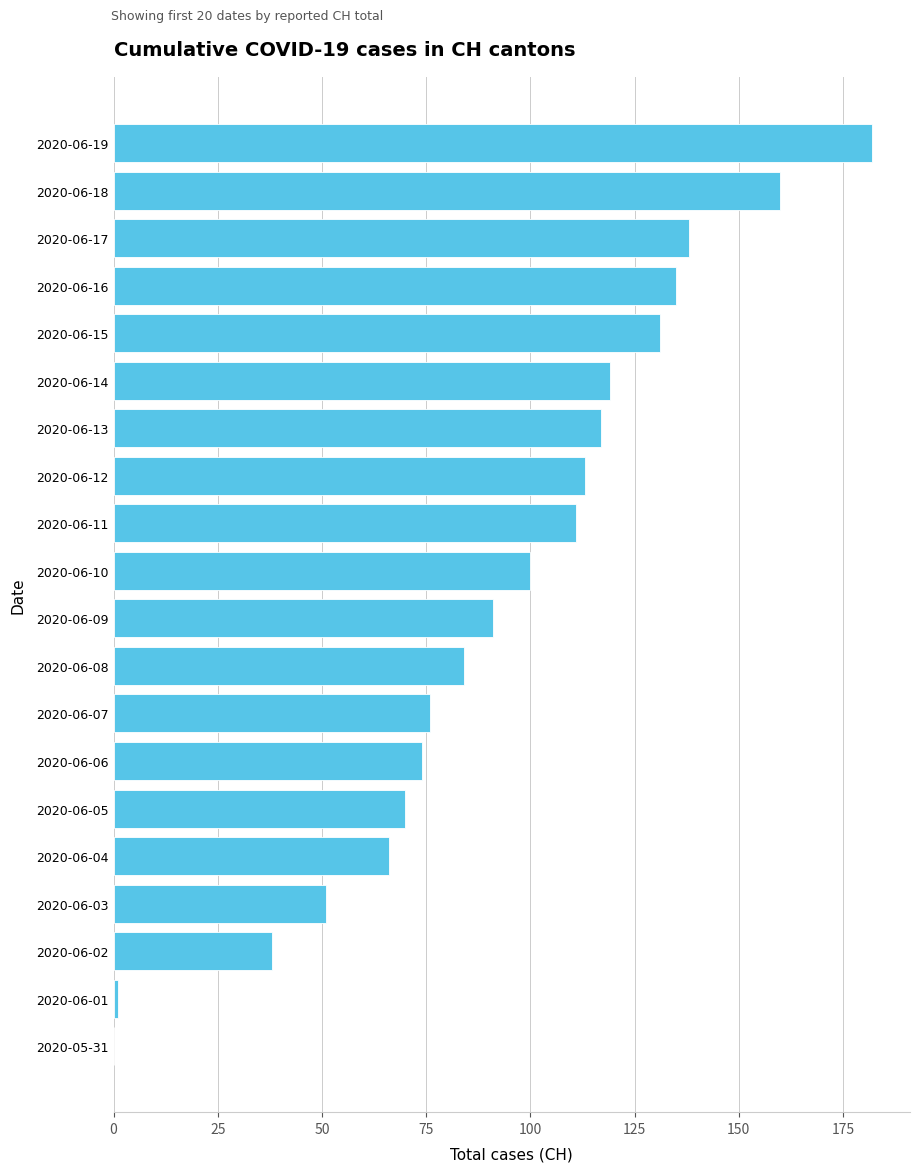

Between 2020-06-18 and 2020-06-12, which is larger?

2020-06-18